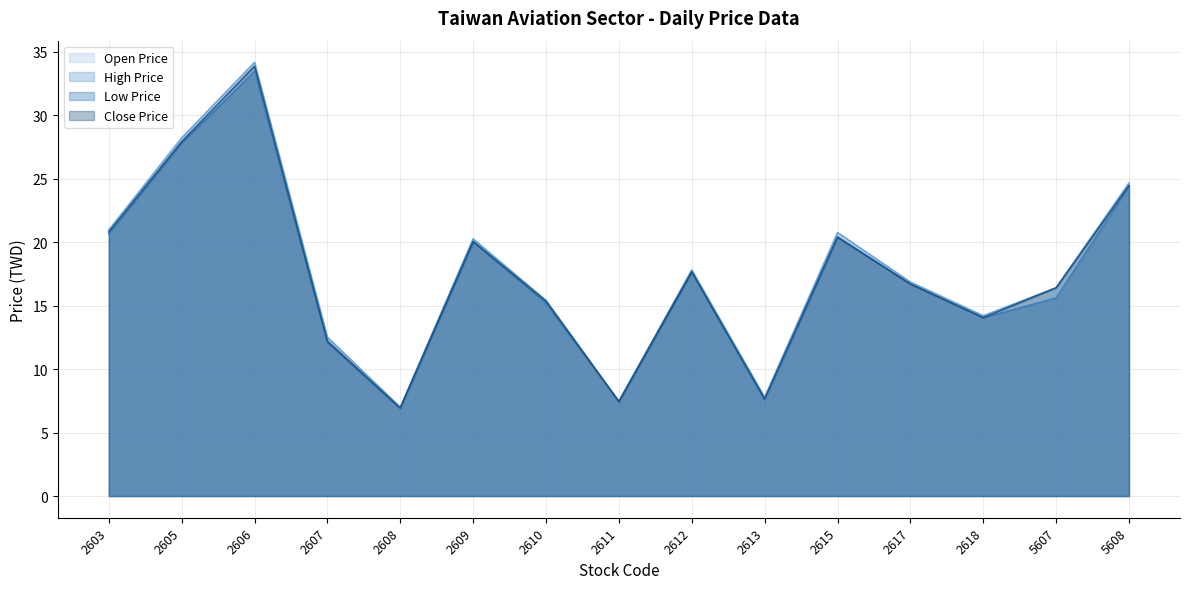

Between 5607 and 2603, which is larger?

2603